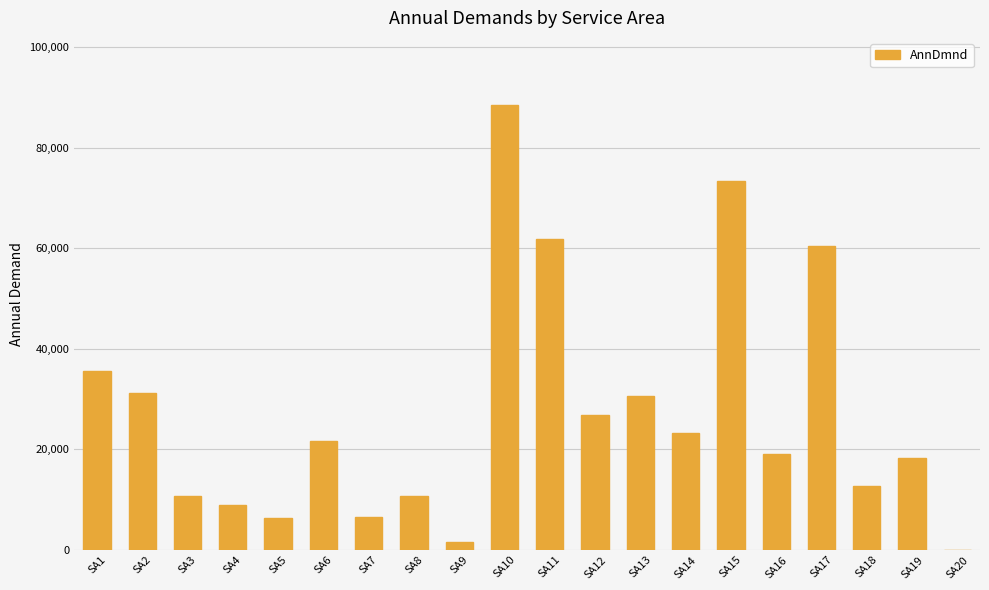

Where is the data nearest to the value 44300?

SA1